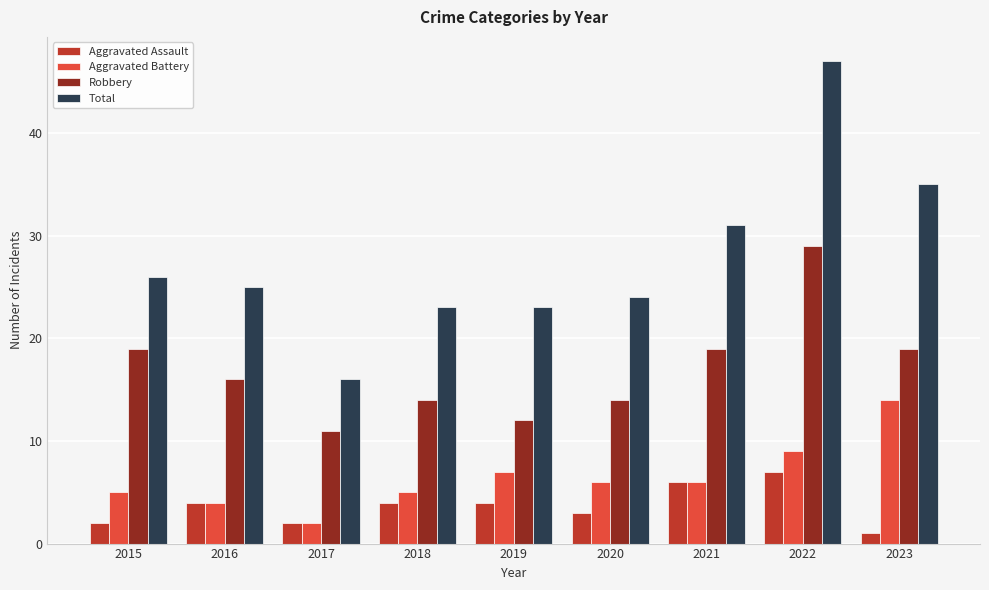

How many values in the Aggravated Battery series are below 6?

4